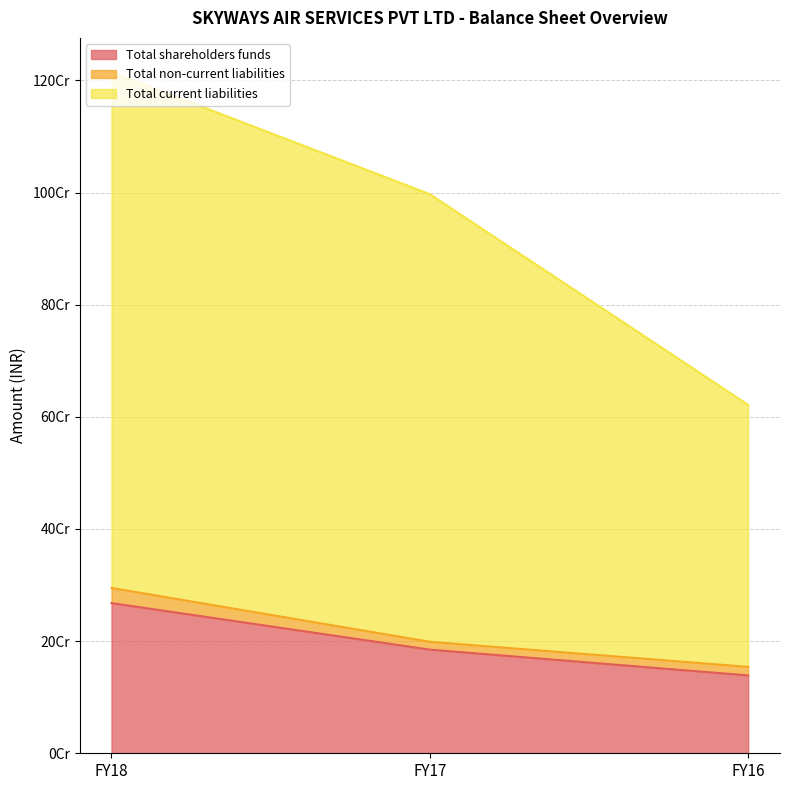

Does the chart display data point markers on the line(s)?

No